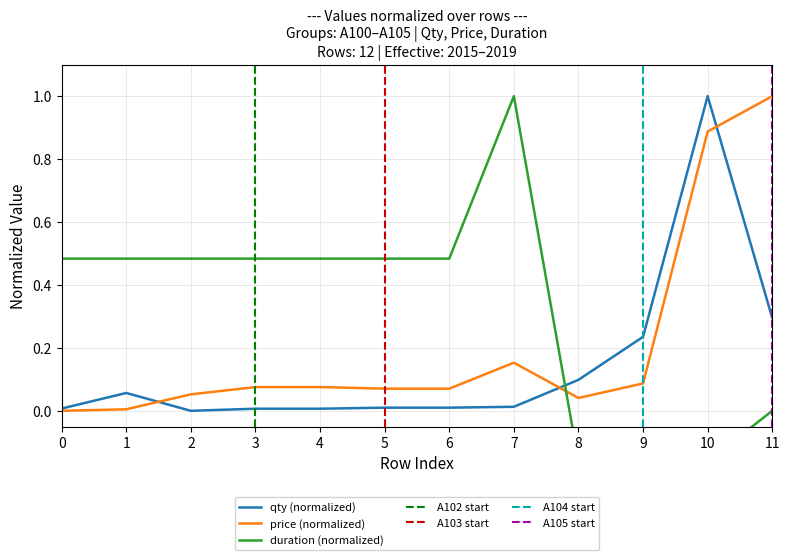

How many times do duration and qty cross each other?

1